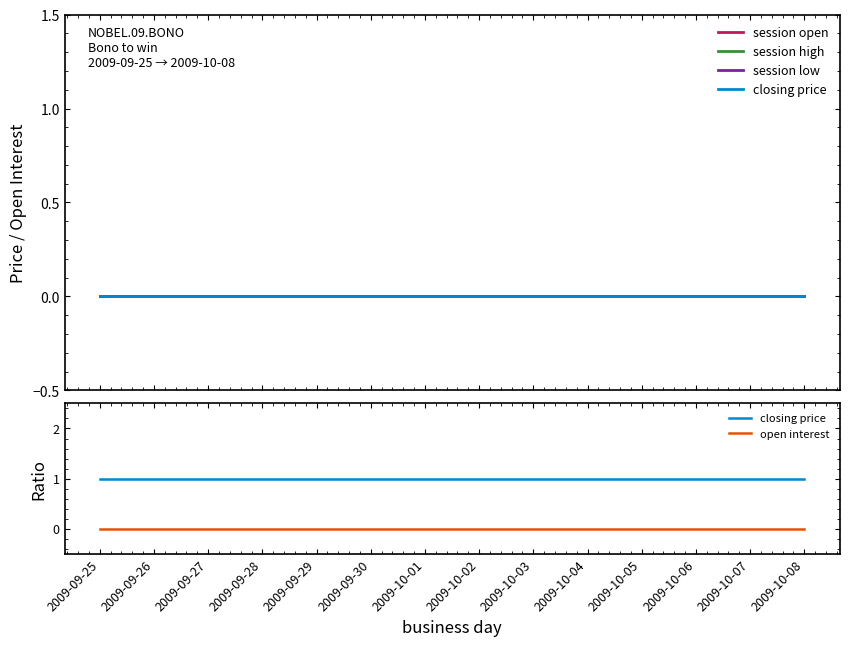

At which category is the sum across all series the highest?

2009-09-25